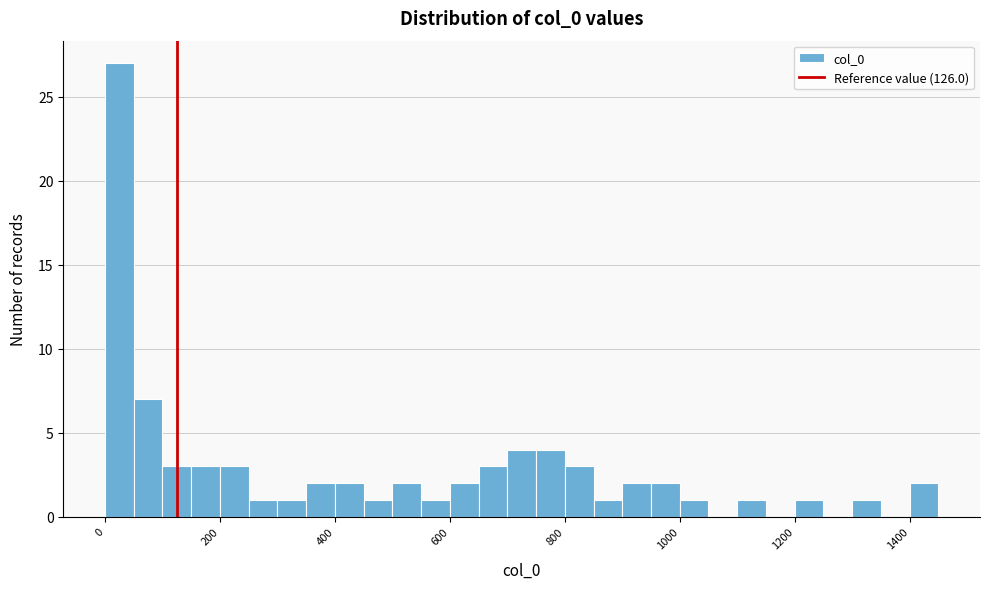

Read against the x-axis, roughly where is the centre of the tallest bar?

20